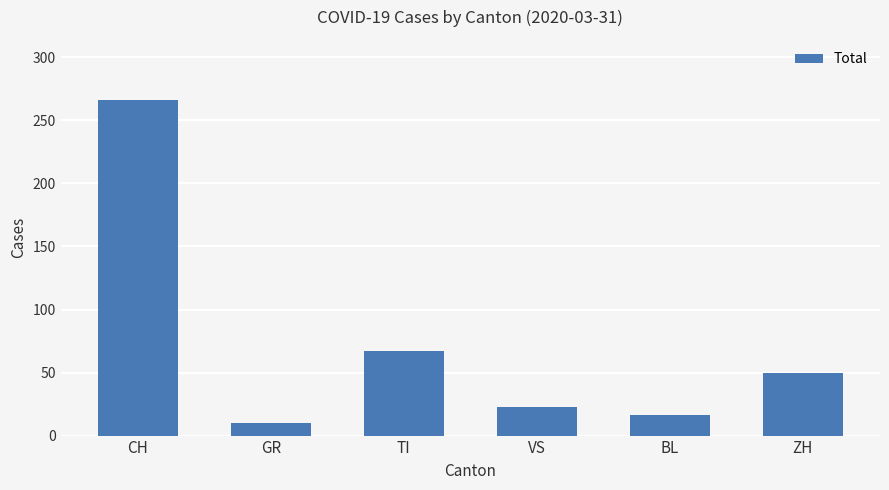

Approximately how many times larger is the value at TI compared to VS?

2.9